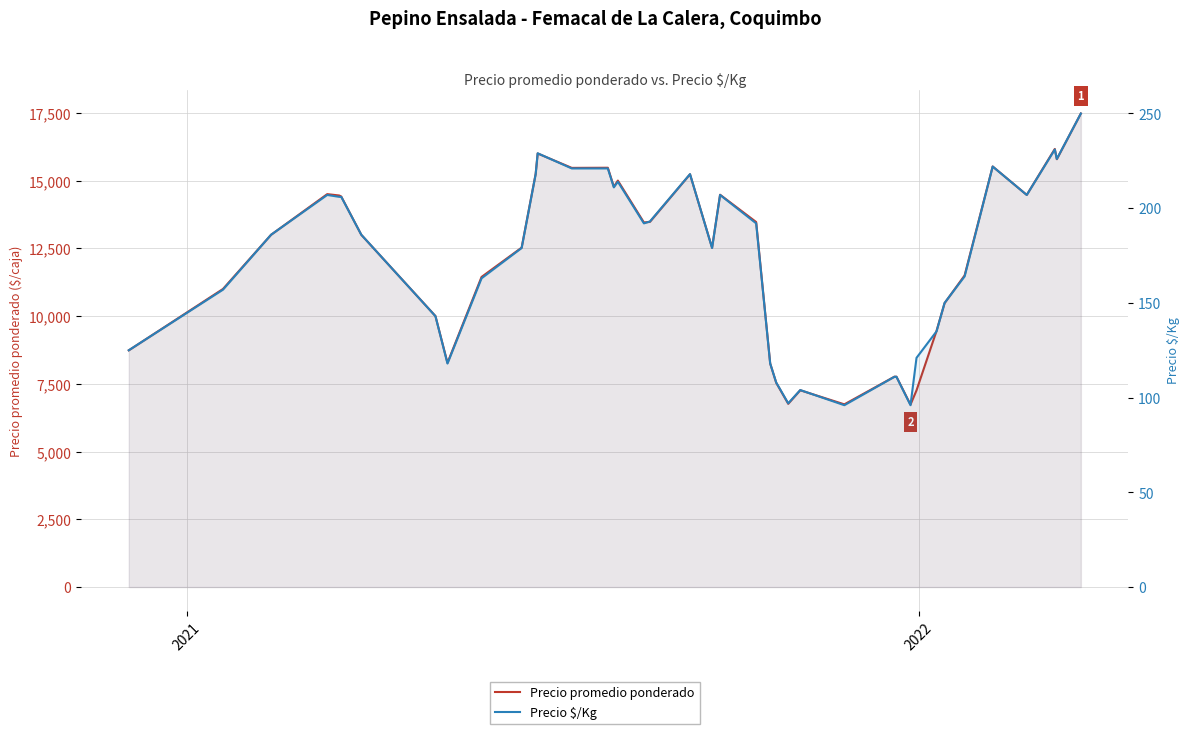

What is the average value of the Precio promedio ponderado series?

12072